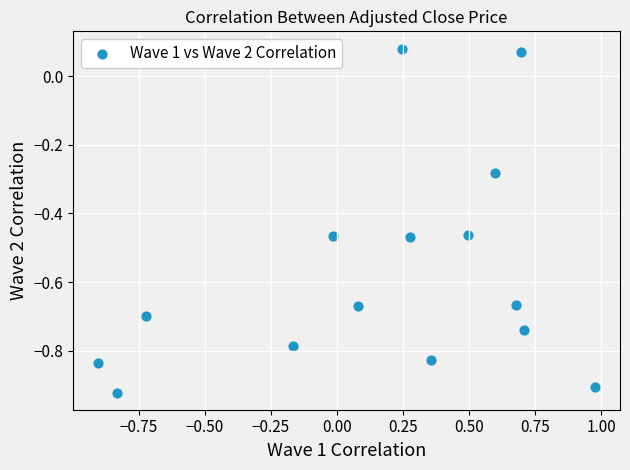

What is the range of Y values (max minus min)?

1.0